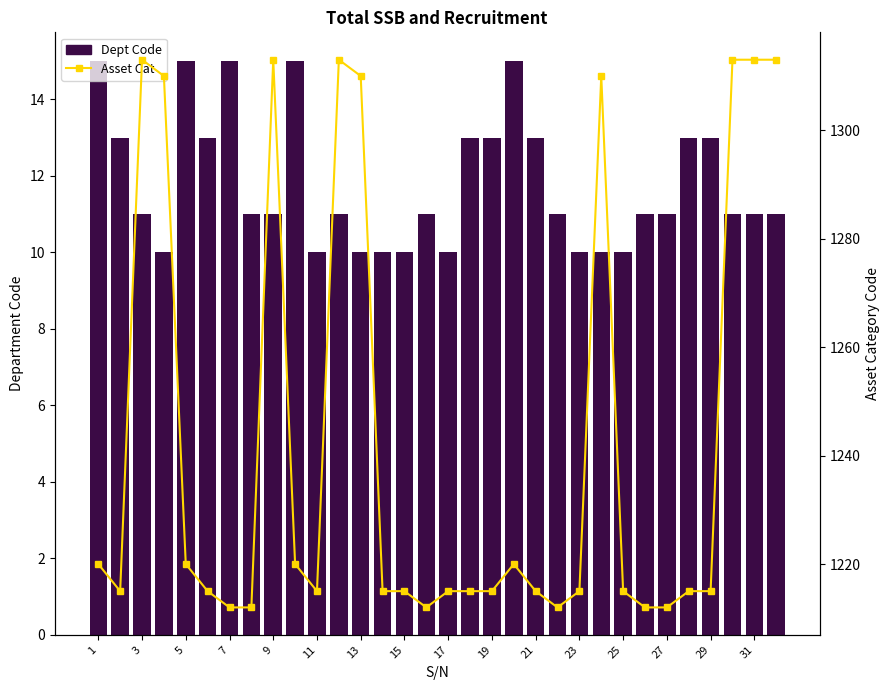

Is it true that Asset Cat equals 2138 at 27?

False